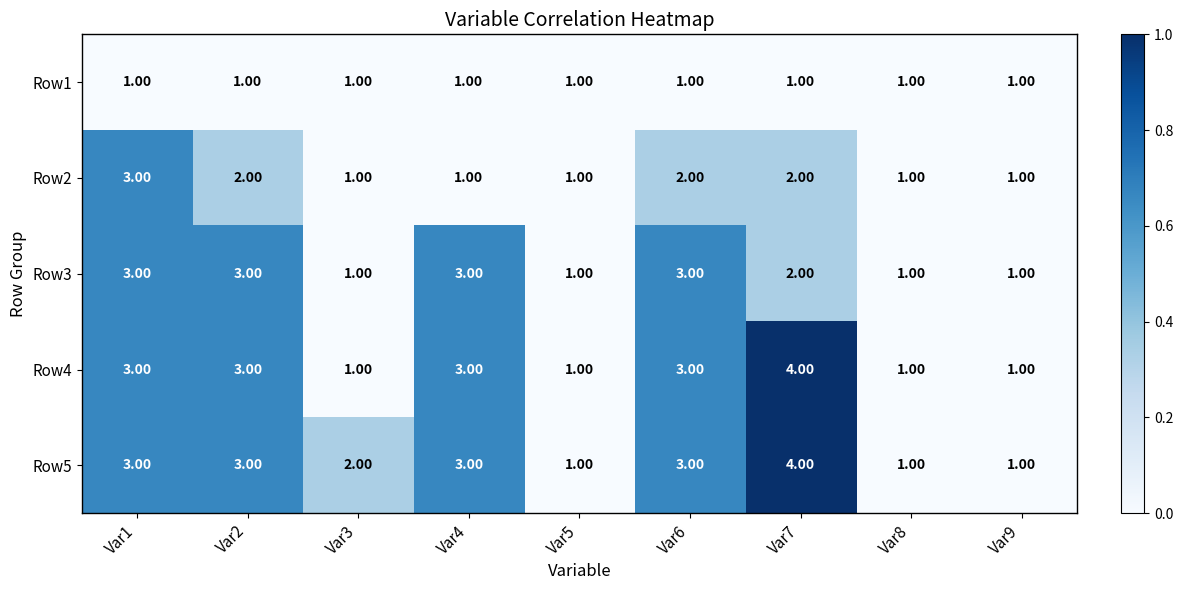

Is the value of Row2 at Var7 greater than the value of Row4 at Var5?

Yes